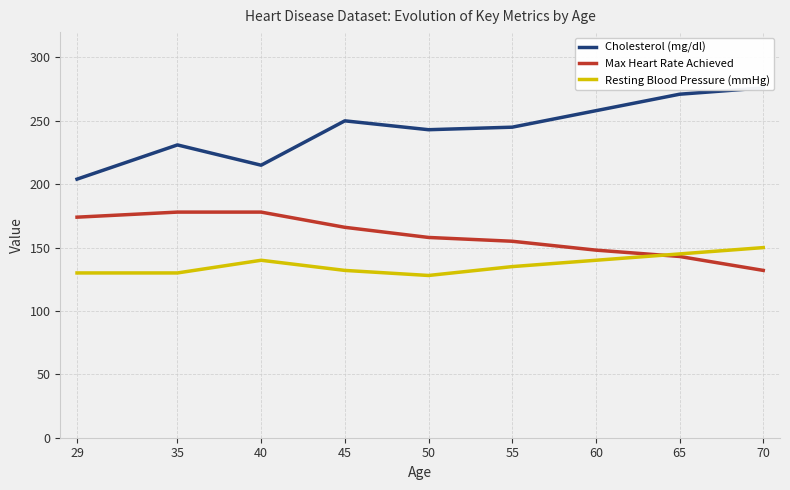

At how many categories does at least one series exceed 189?

9